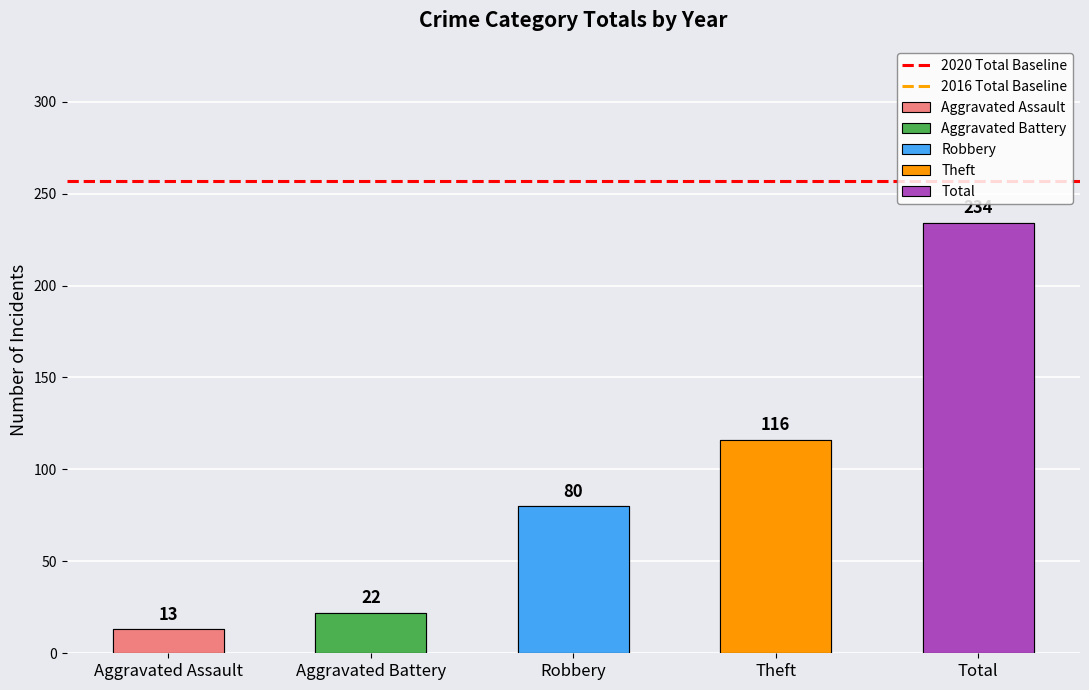

Which series has the largest total across all categories?

2016 Total Baseline